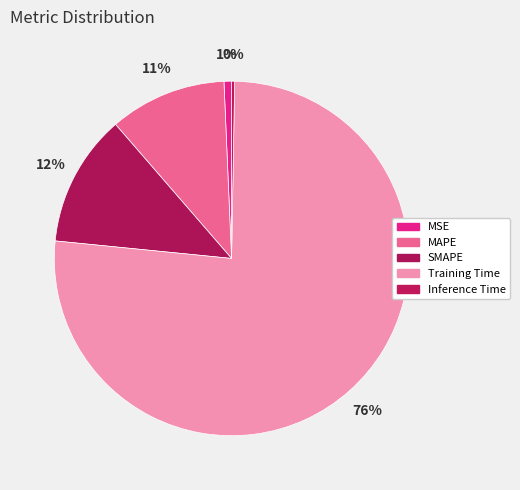

How many segments does this pie chart have?

5